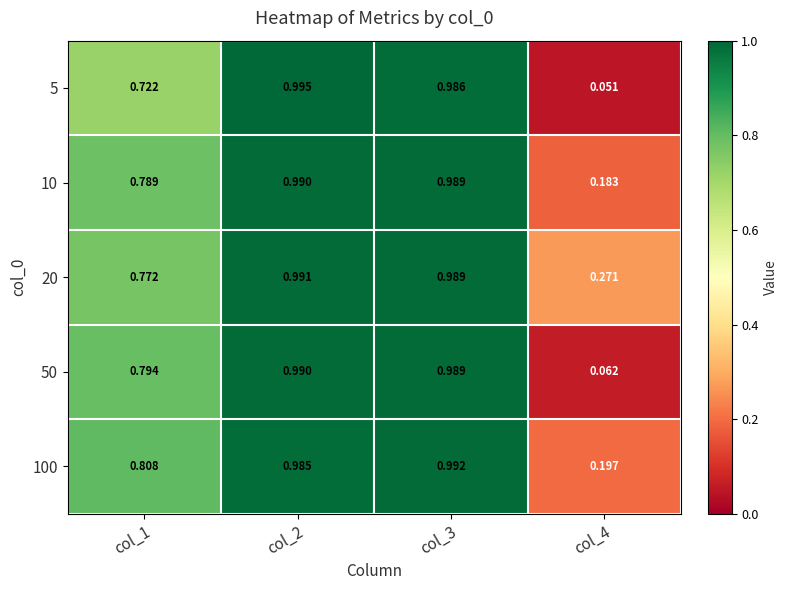

List the series in order of their peak value, lowest first.

50, 10, 20, 100, 5